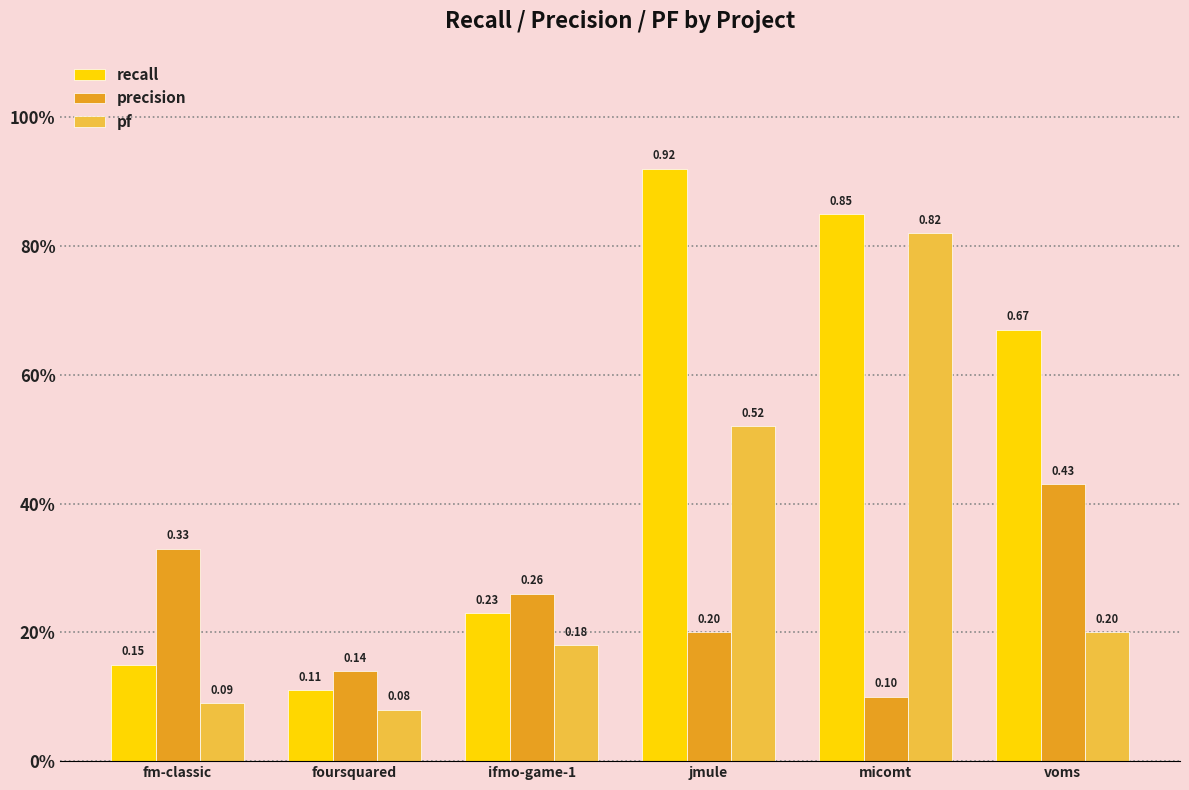

Does the chart contain stacked bars?

No